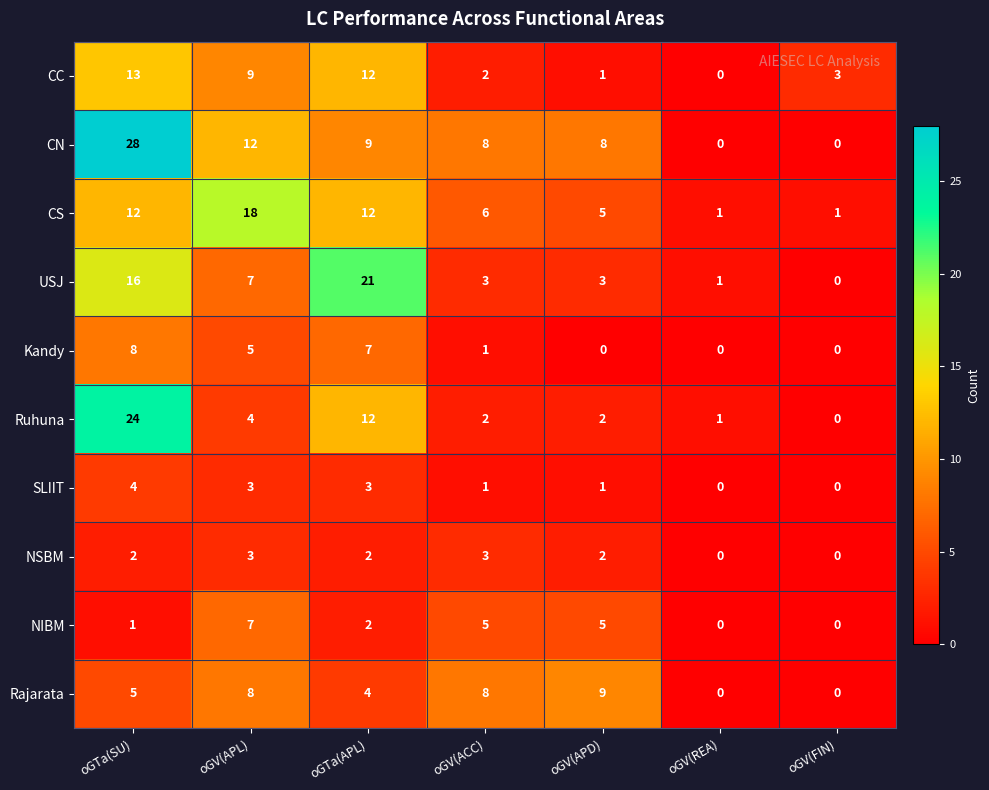

What is the difference between the highest and lowest values at oGV(REA)?

1